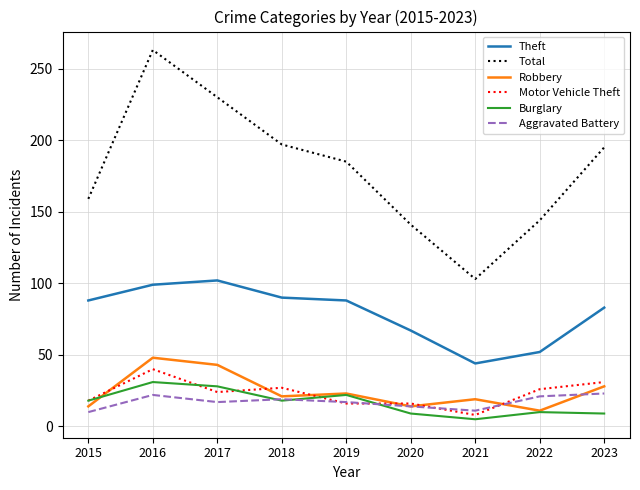

What is the difference between the second highest and minimum values in the Aggravated Battery series?

12